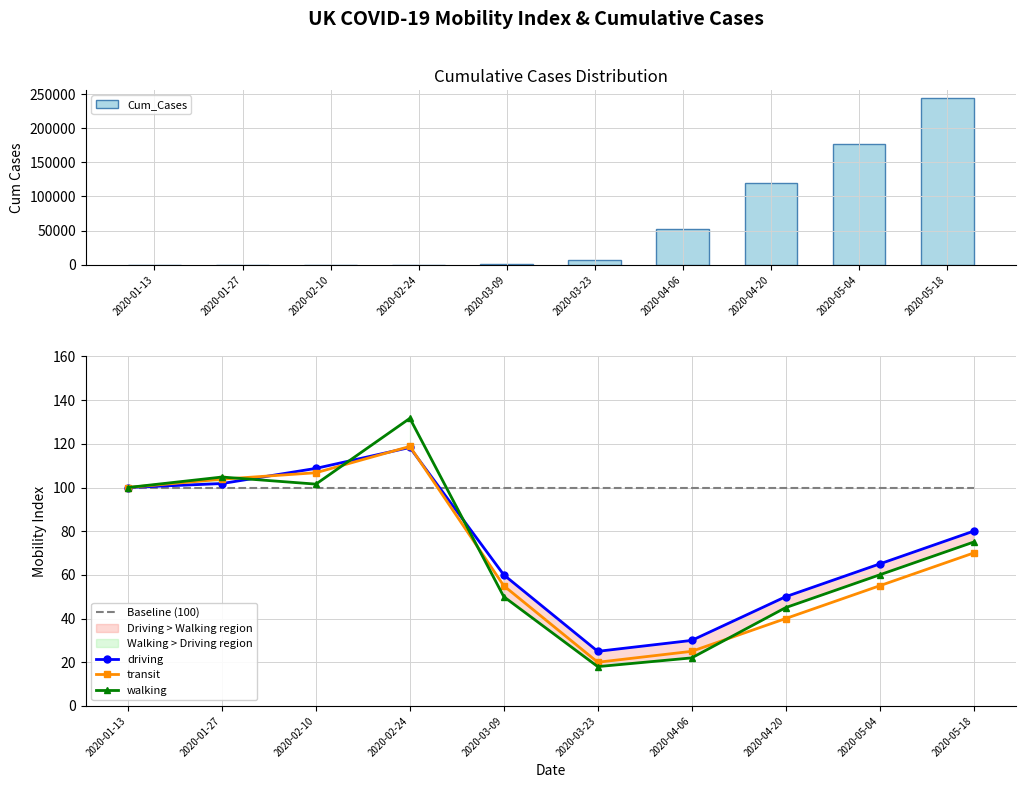

At how many categories does at least one series exceed 161325?

2